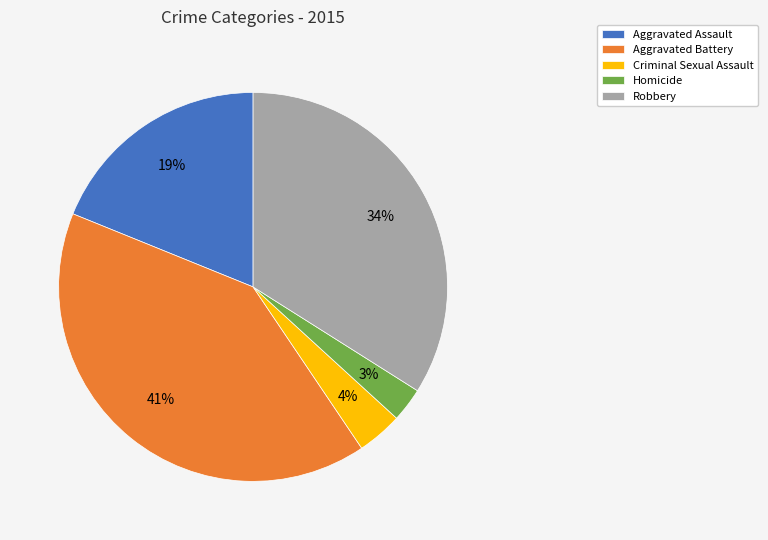

To the nearest percent, what is the difference between the largest and smallest slice percentages?

38%